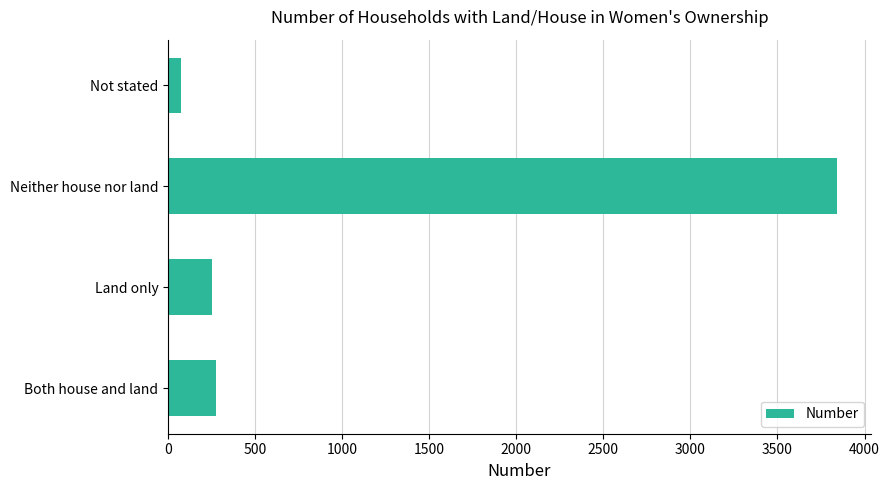

Which has a higher value, Neither house nor land or Not stated?

Neither house nor land